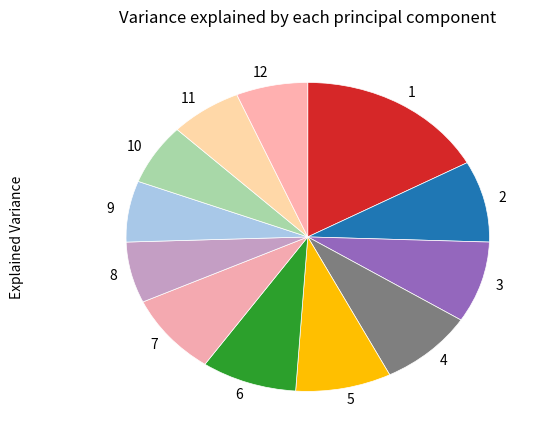

Between 11 and 6, which is larger?

6